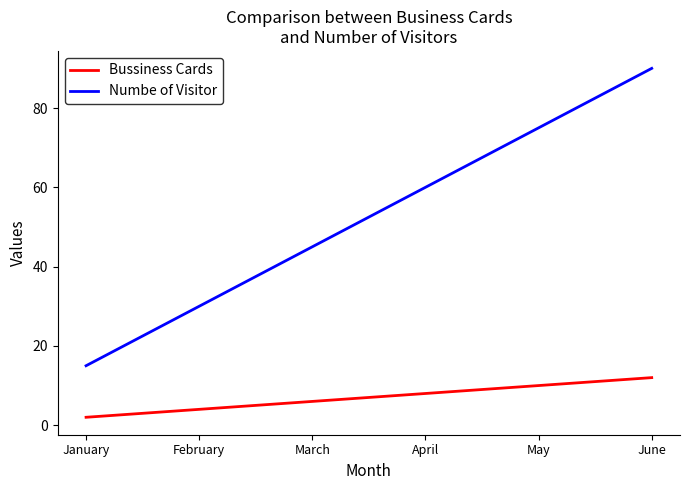

What is the sum of the Bussiness Cards values at March and June?

18